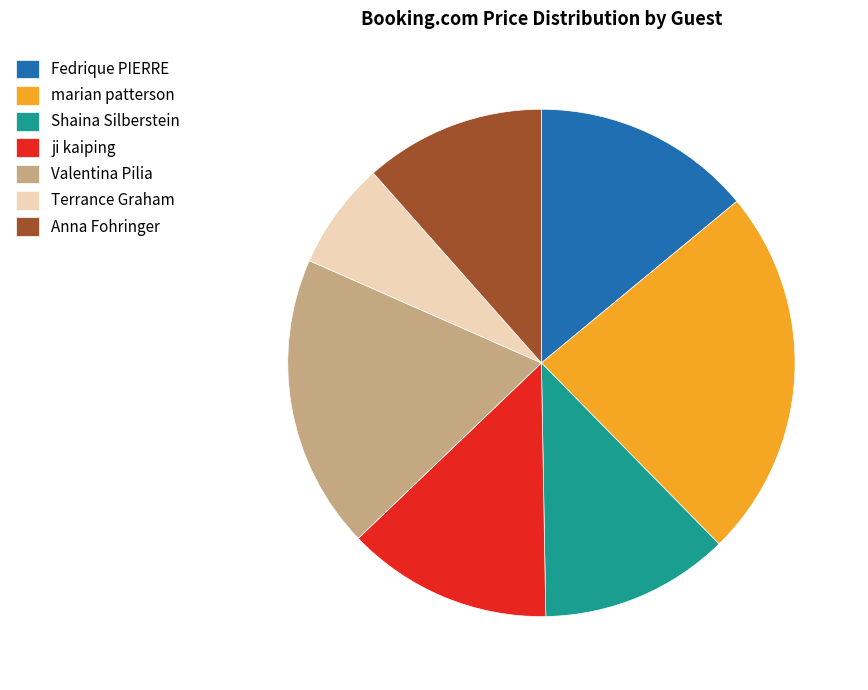

Which slice is the smallest?

Terrance Graham